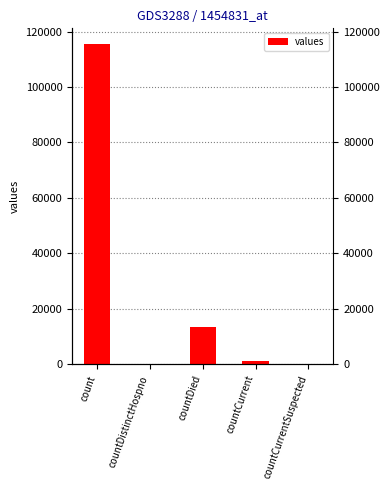

At which label is the value closest to 57689?

countDied